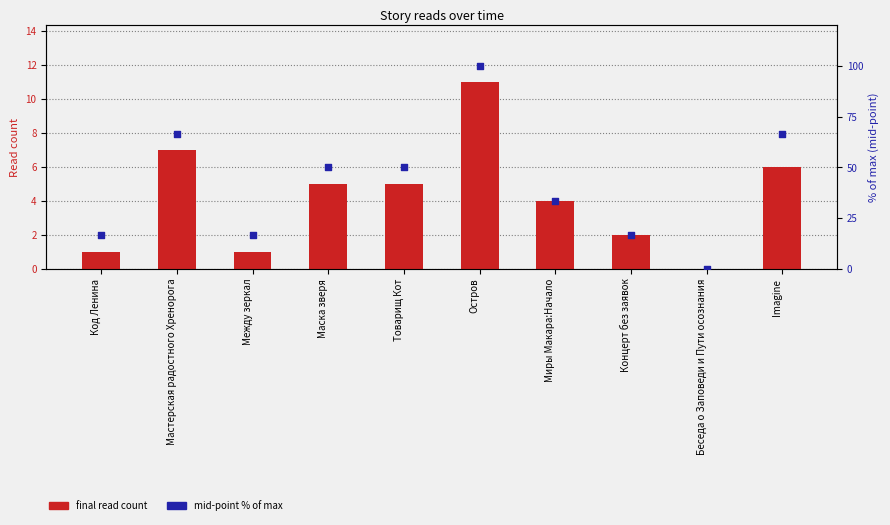

At which category is the sum across all series the highest?

Остров